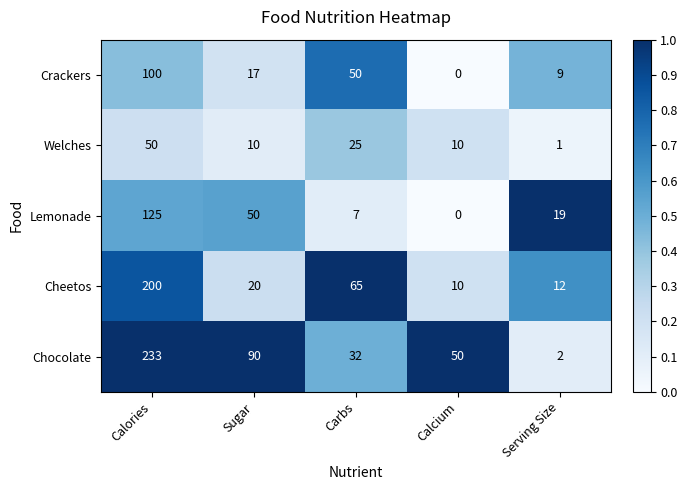

Between Calories and Carbs, which series saw the biggest shift?

Chocolate